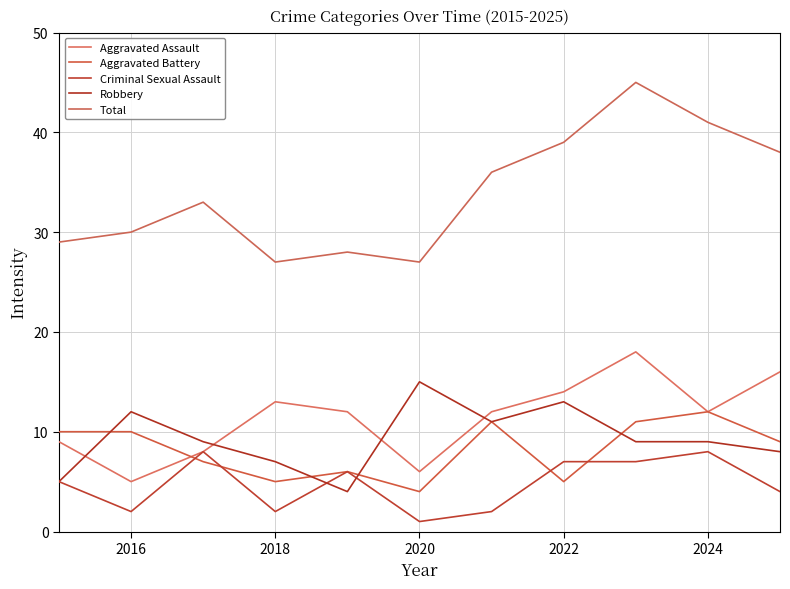

At how many categories does at least one series exceed 3?

11